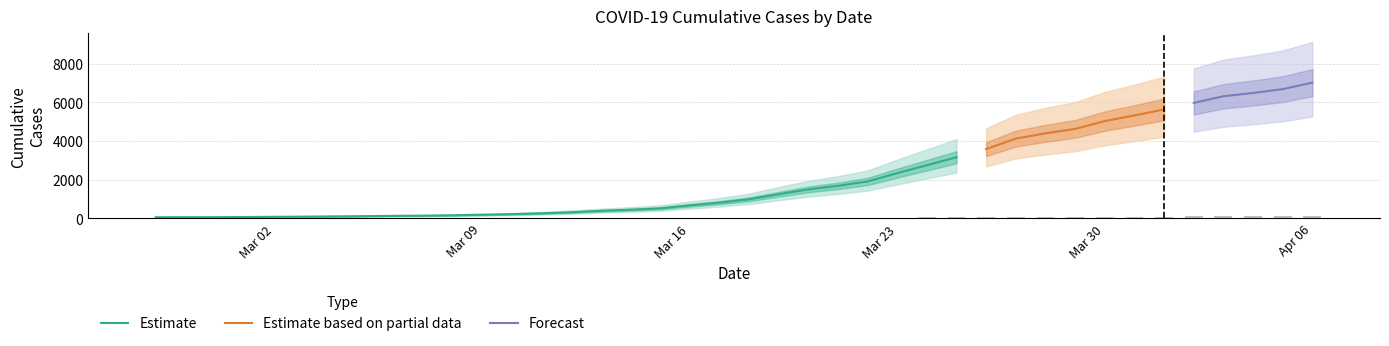

Which category has the highest value across all series?

2020-04-06